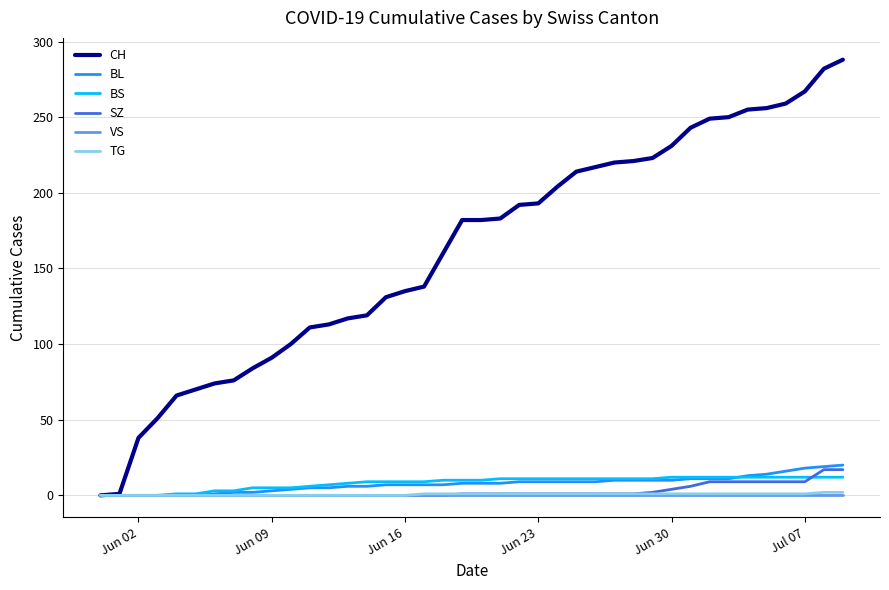

What is the maximum value for BL?

20